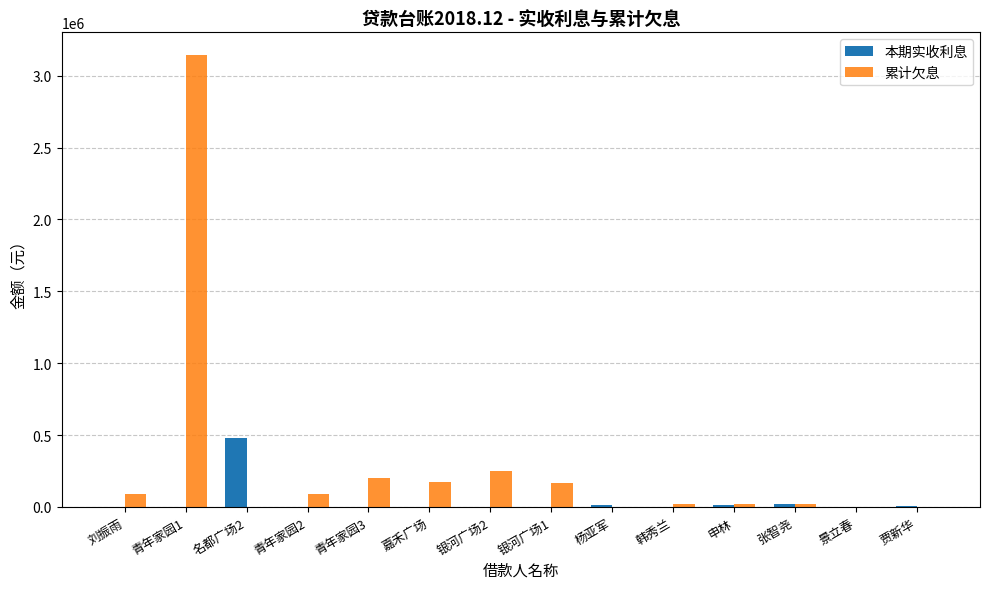

Which series changed the most between 刘振雨 and 韩秀兰?

累计欠息